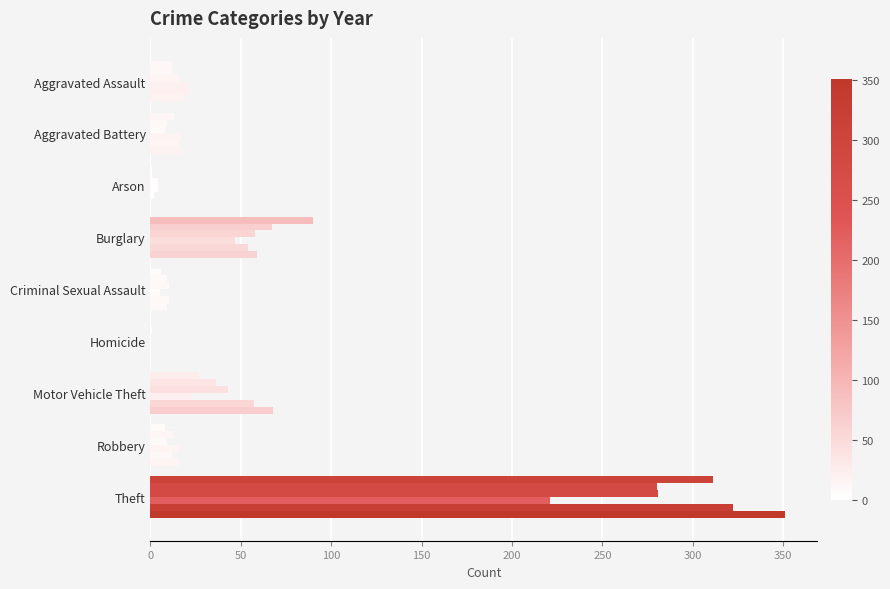

Count the number of categories in the chart.

9